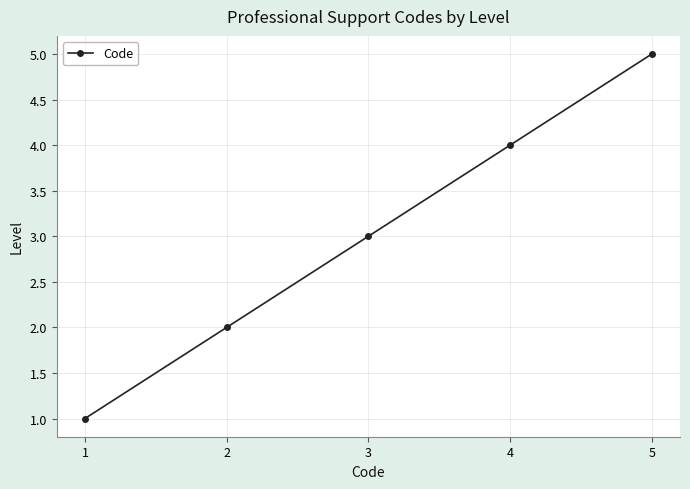

What is the value of the 4th point from the left?

4